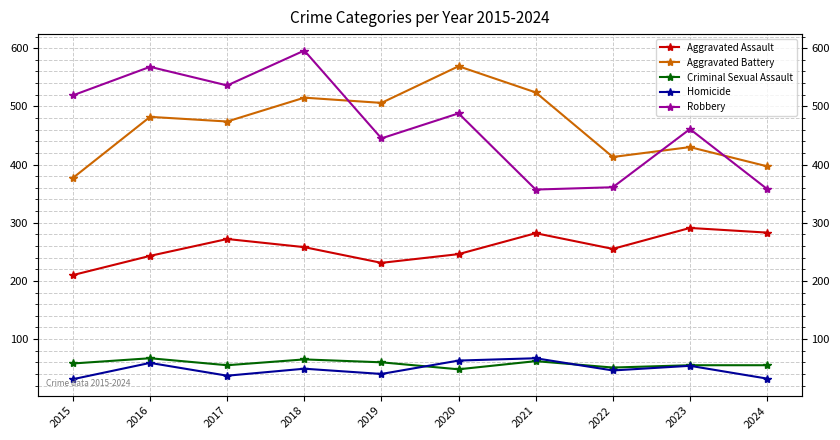

Is it true that Homicide equals 59 at 2016?

True